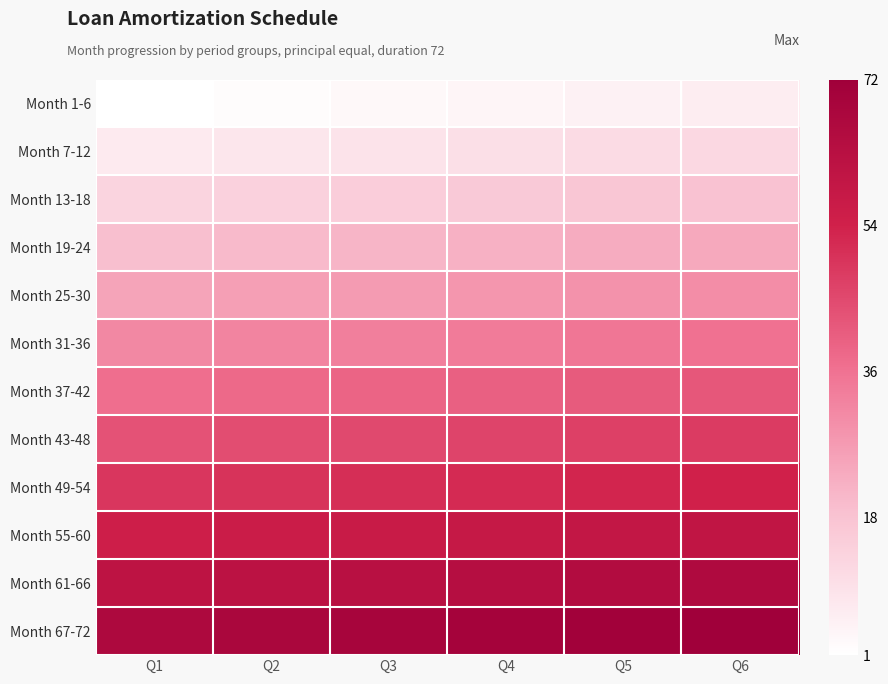

What is the difference between the highest and lowest values at Q5?

66